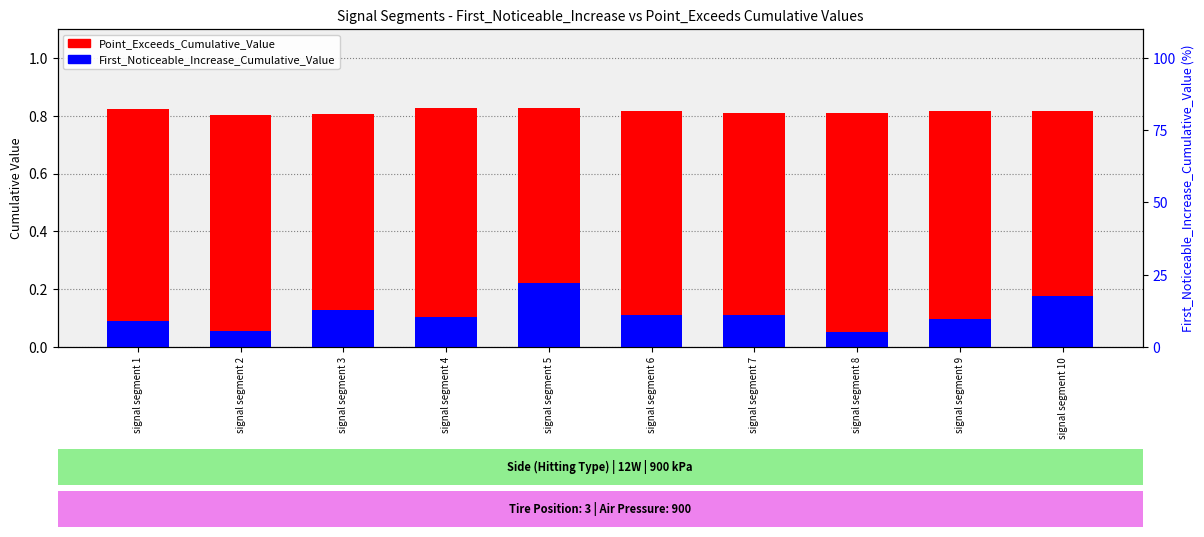

What is the value of the Point_Exceeds_Cumulative_Value bar at the 3rd from the left?

0.8